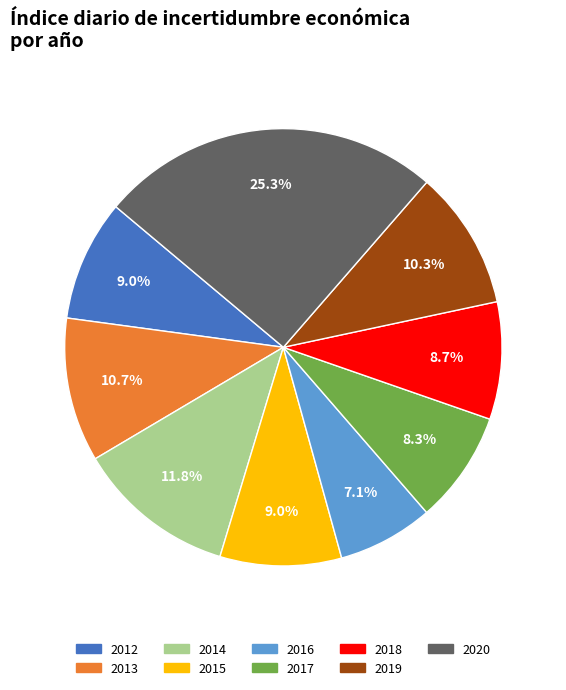

To the nearest percent, what is the difference between the 2015 and 2013 slice percentages?

2%